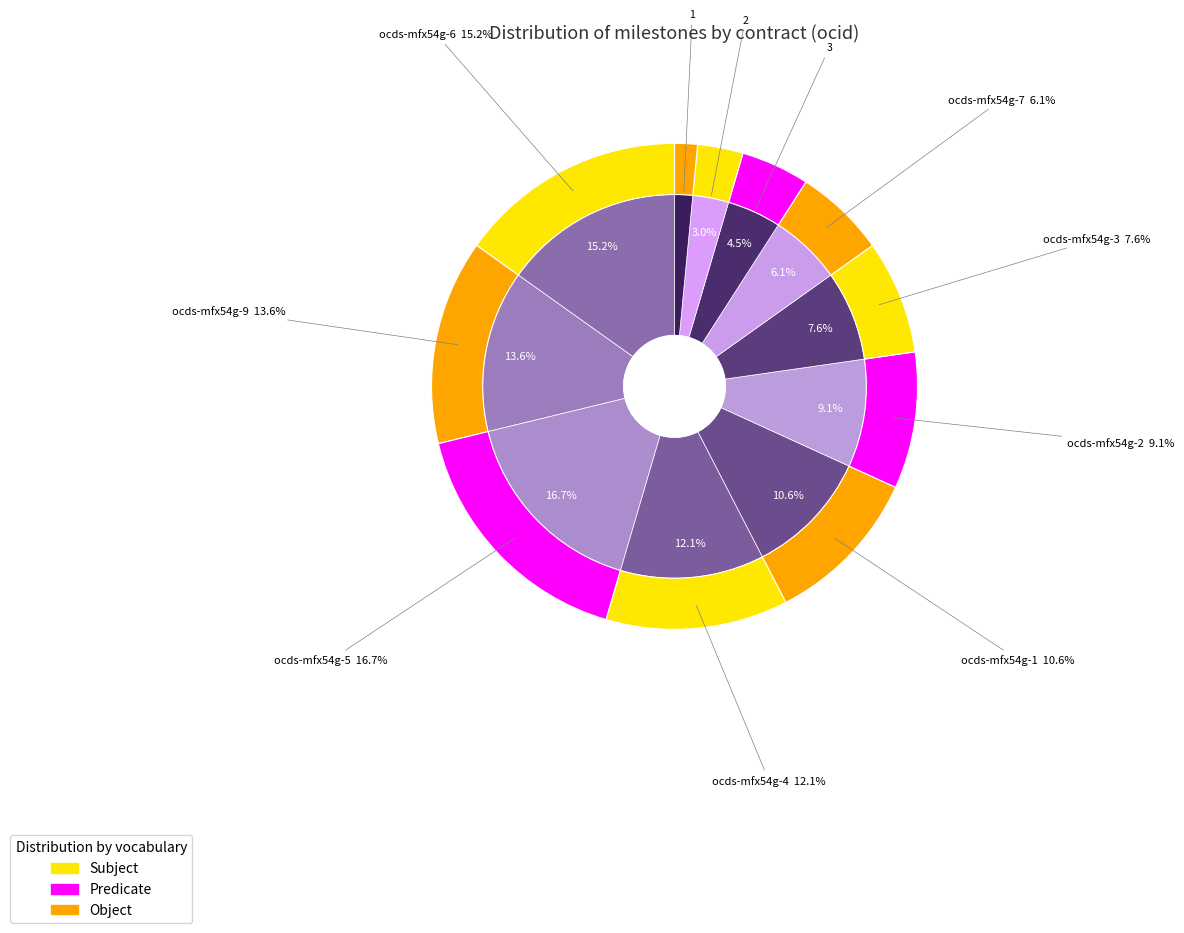

How many segments does this pie chart have?

11